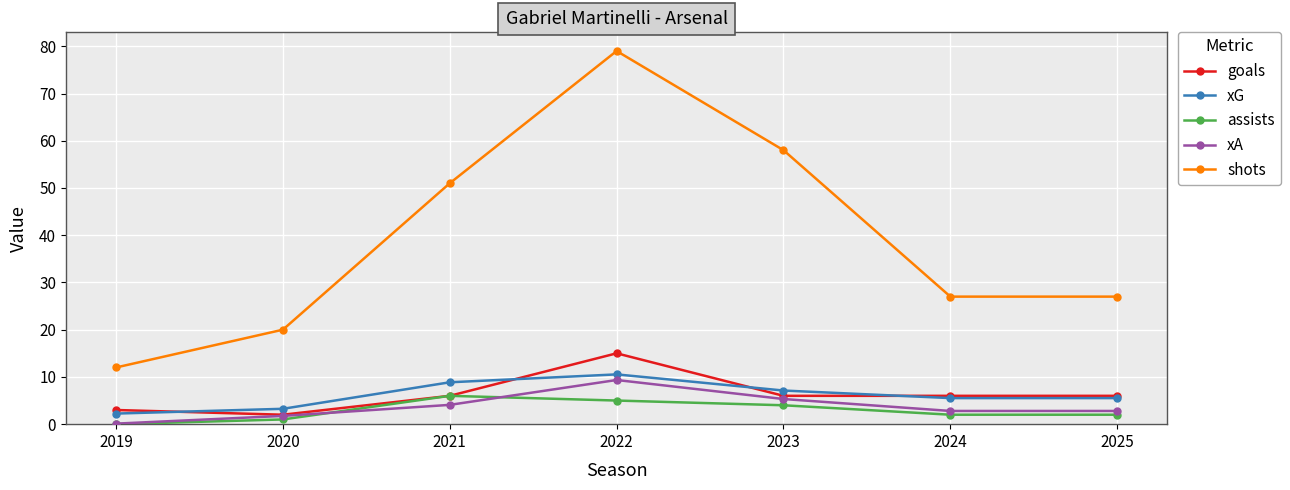

What is the average value of the xG series?

6.2